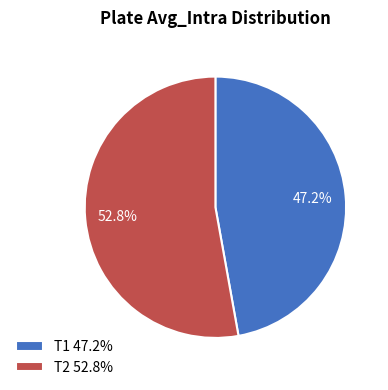

Which slice represents more than half of the pie?

T2